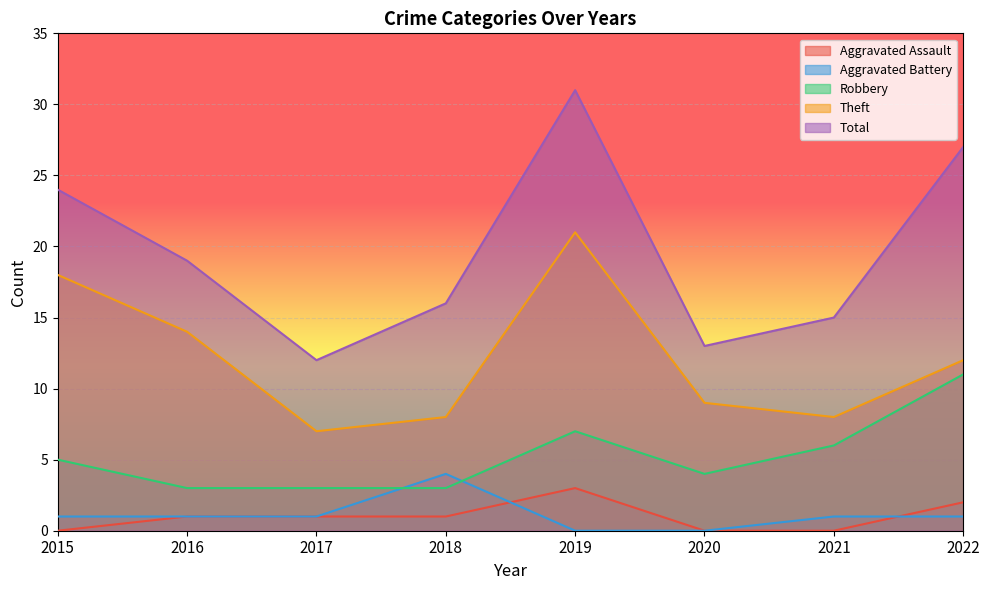

Reading left to right, list all the values displayed in this chart.

Aggravated Assault: 0	1	1	1	3	0	0	2
Aggravated Battery: 1	1	1	4	0	0	1	1
Robbery: 5	3	3	3	7	4	6	11
Theft: 18	14	7	8	21	9	8	12
Total: 24	19	12	16	31	13	15	27